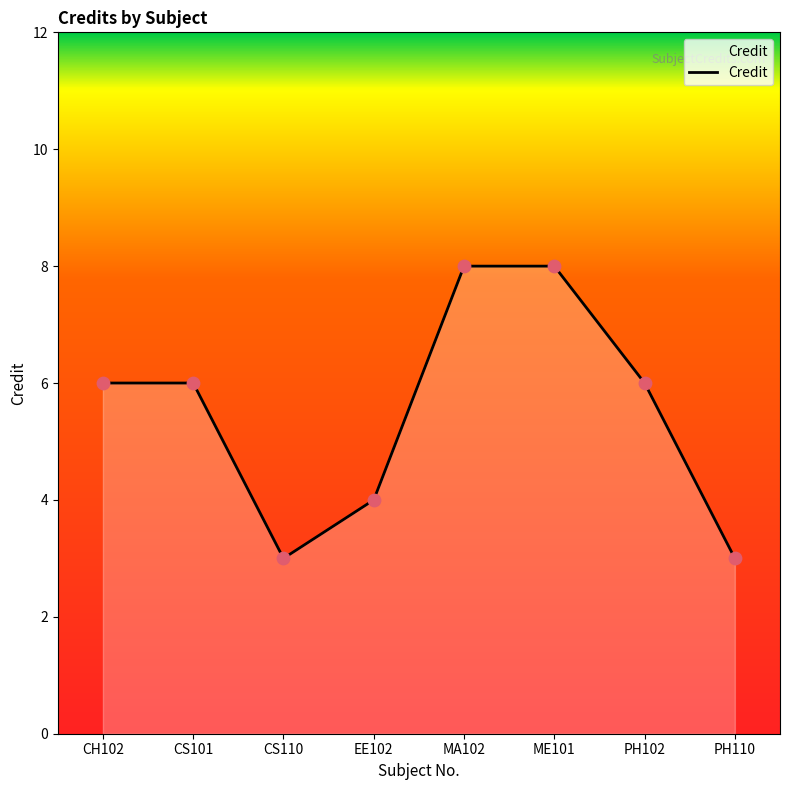

Approximately how many times larger is the value at CH102 compared to CS101?

1.0